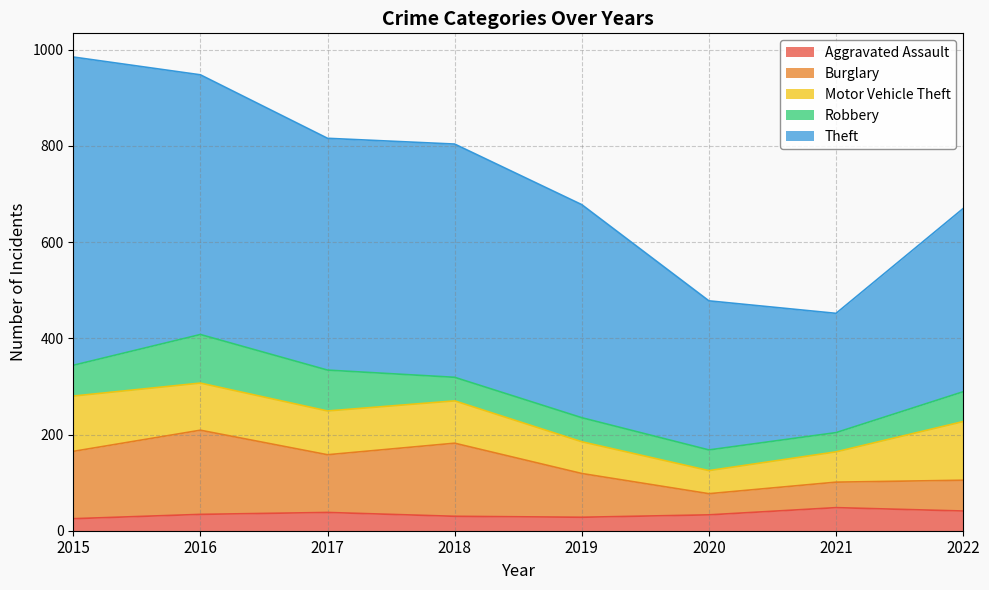

List the series in order of their peak value, highest first.

Theft, Burglary, Motor Vehicle Theft, Robbery, Aggravated Assault